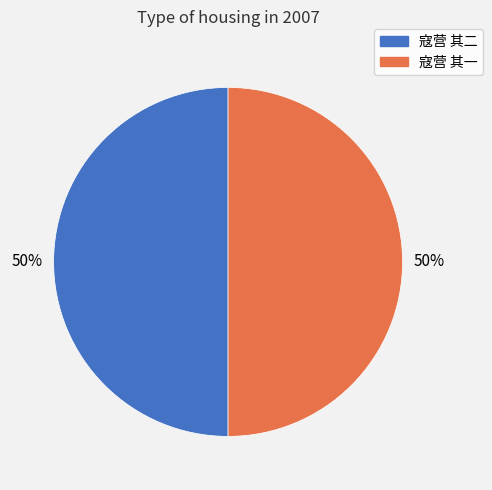

To the nearest percent, what is the average slice percentage?

50%